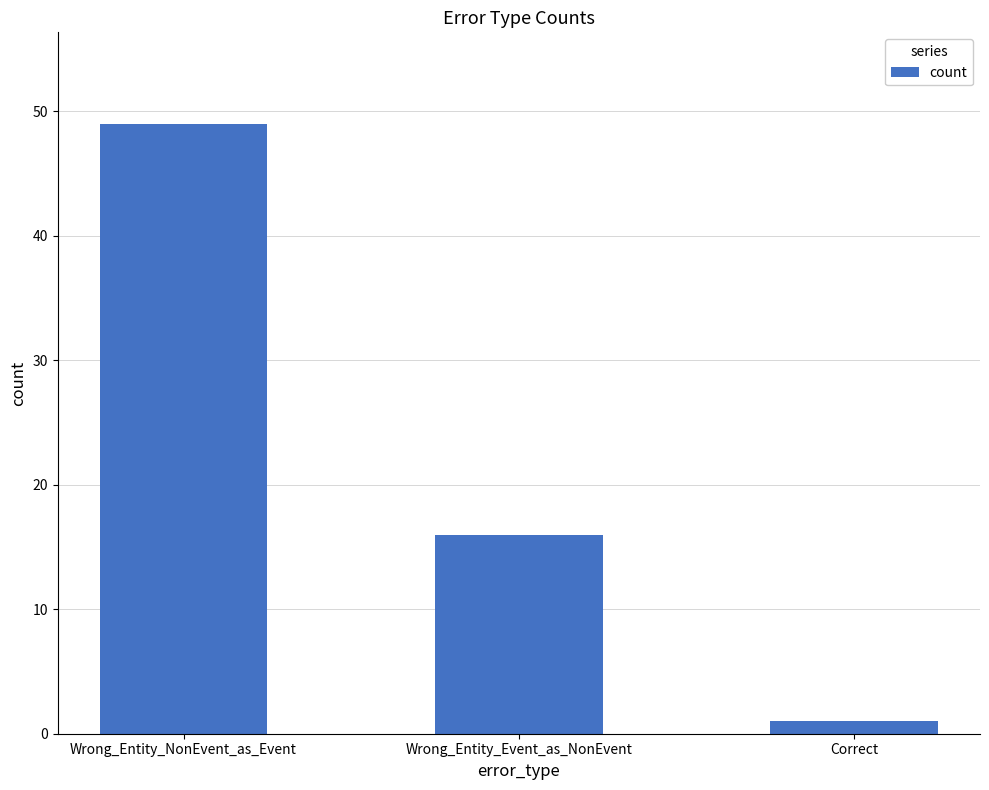

List the labels in order of value, largest first.

Wrong_Entity_NonEvent_as_Event, Wrong_Entity_Event_as_NonEvent, Correct